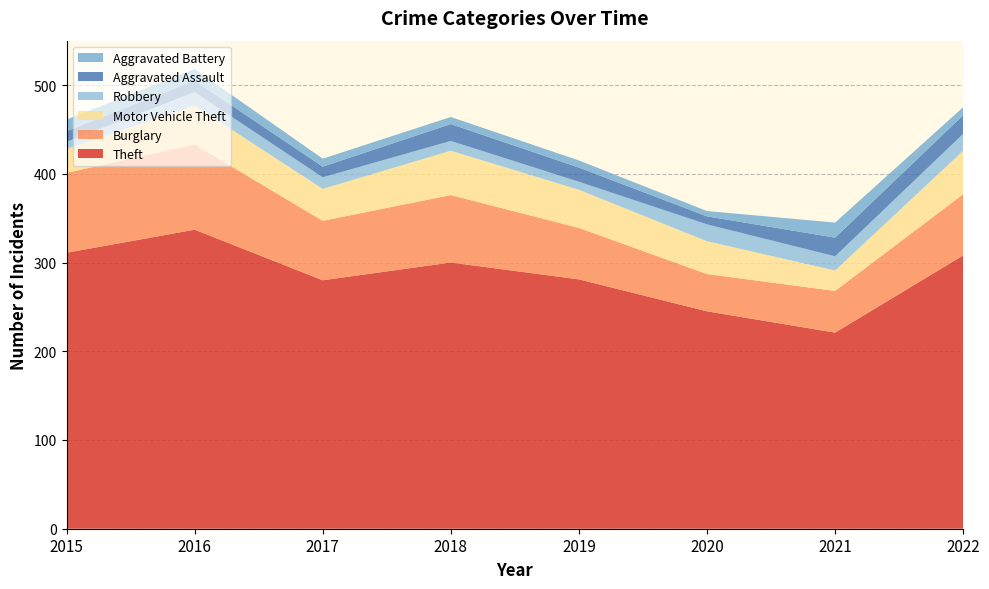

Reading right to left, extract all data points from this chart.

Theft: 308	221	245	281	300	280	337	311
Burglary: 69	47	42	58	76	67	96	90
Motor Vehicle Theft: 49	23	37	43	50	36	44	27
Robbery: 19	16	19	9	11	13	15	8
Aggravated Assault: 21	21	9	16	19	12	13	12
Aggravated Battery: 9	17	6	8	8	9	13	13